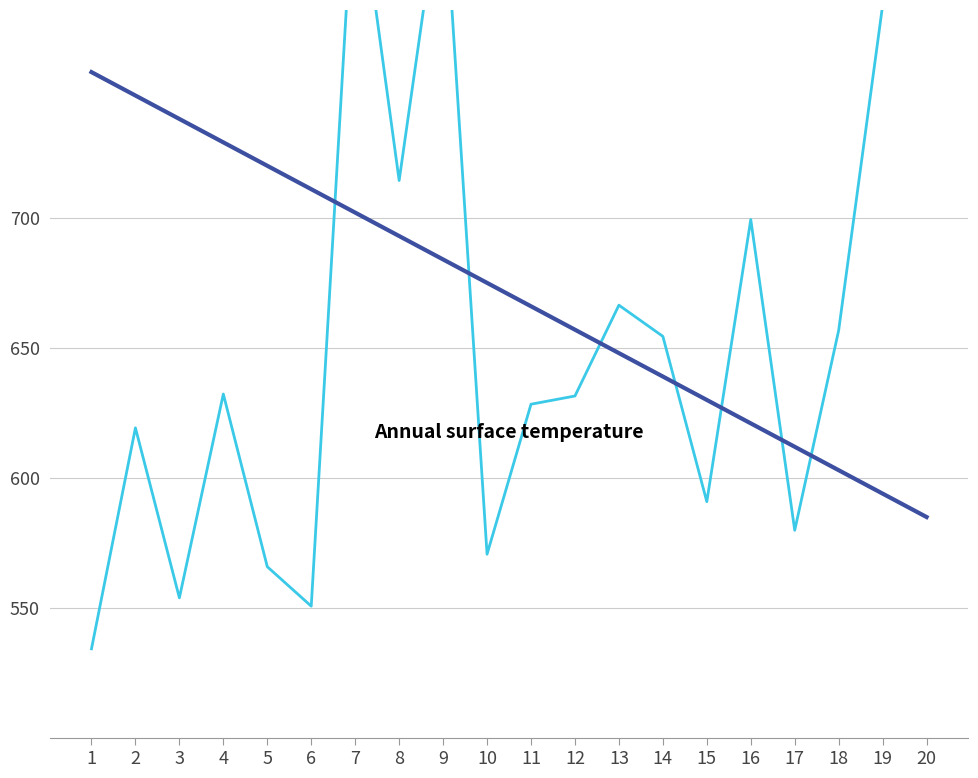

Reading left to right, list all the values displayed in this chart.

Annual species abundance: 1=534.3	2=619.3	3=553.9	4=632.3	5=565.9	6=550.7	7=838.3	8=714.3	9=832.9	10=570.7	11=628.4	12=631.5	13=666.4	14=654.4	15=590.9	16=699.3	17=579.9	18=656.7	19=781.7	20=781.5
Trend: 1=756.0	2=747.0	3=738.0	4=729.0	5=720.0	6=711.0	7=702.0	8=693.0	9=684.0	10=675.0	11=666.0	12=657.0	13=648.0	14=639.0	15=630.0	16=621.0	17=612.0	18=603.0	19=594.0	20=585.0